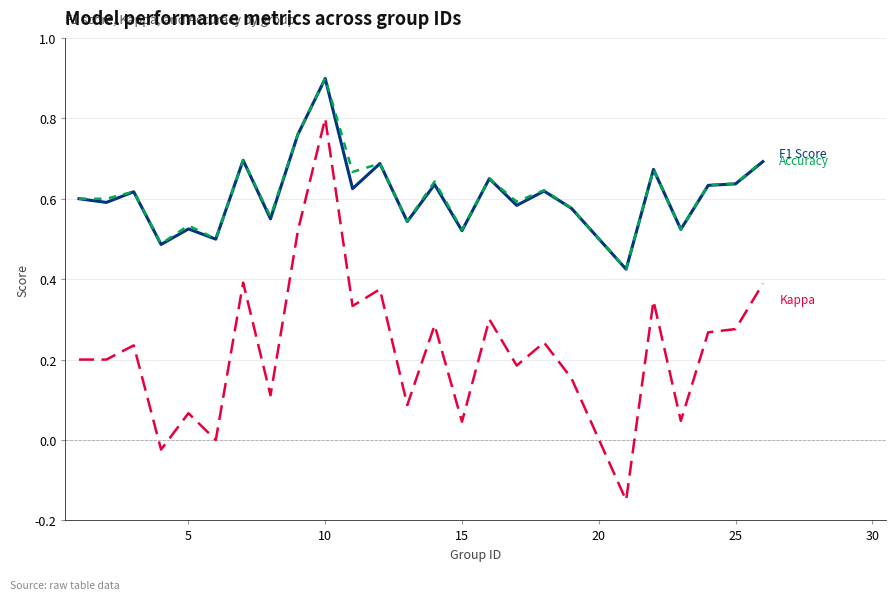

What is the maximum value shown in the chart?

0.9